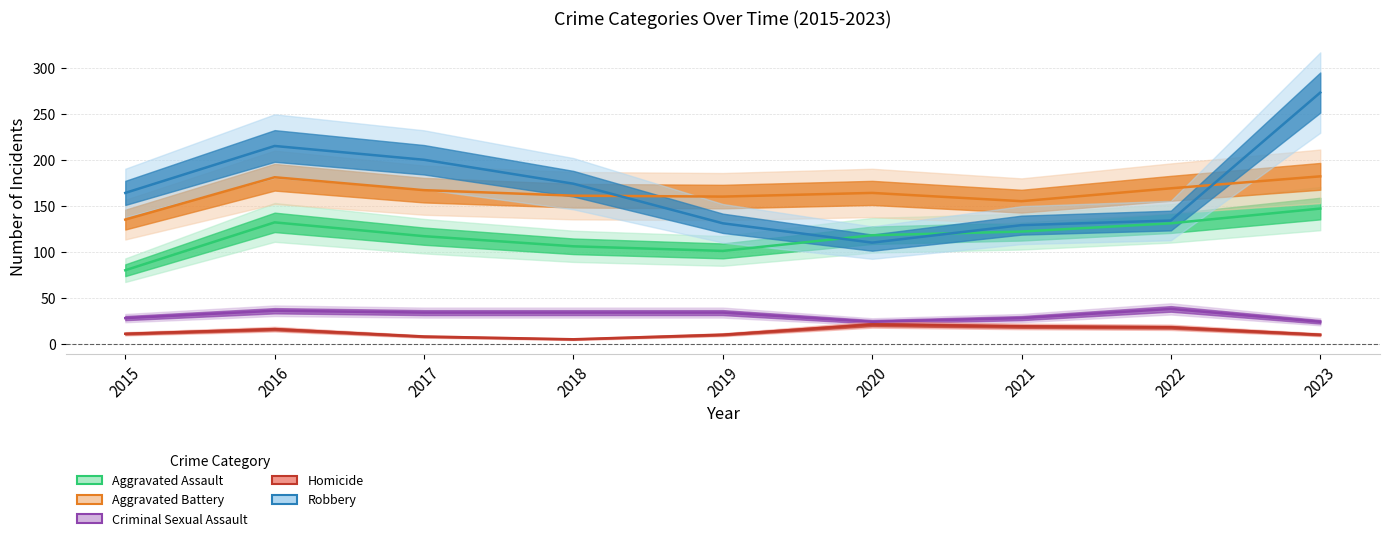

At which label does Criminal Sexual Assault reach its minimum?

2020